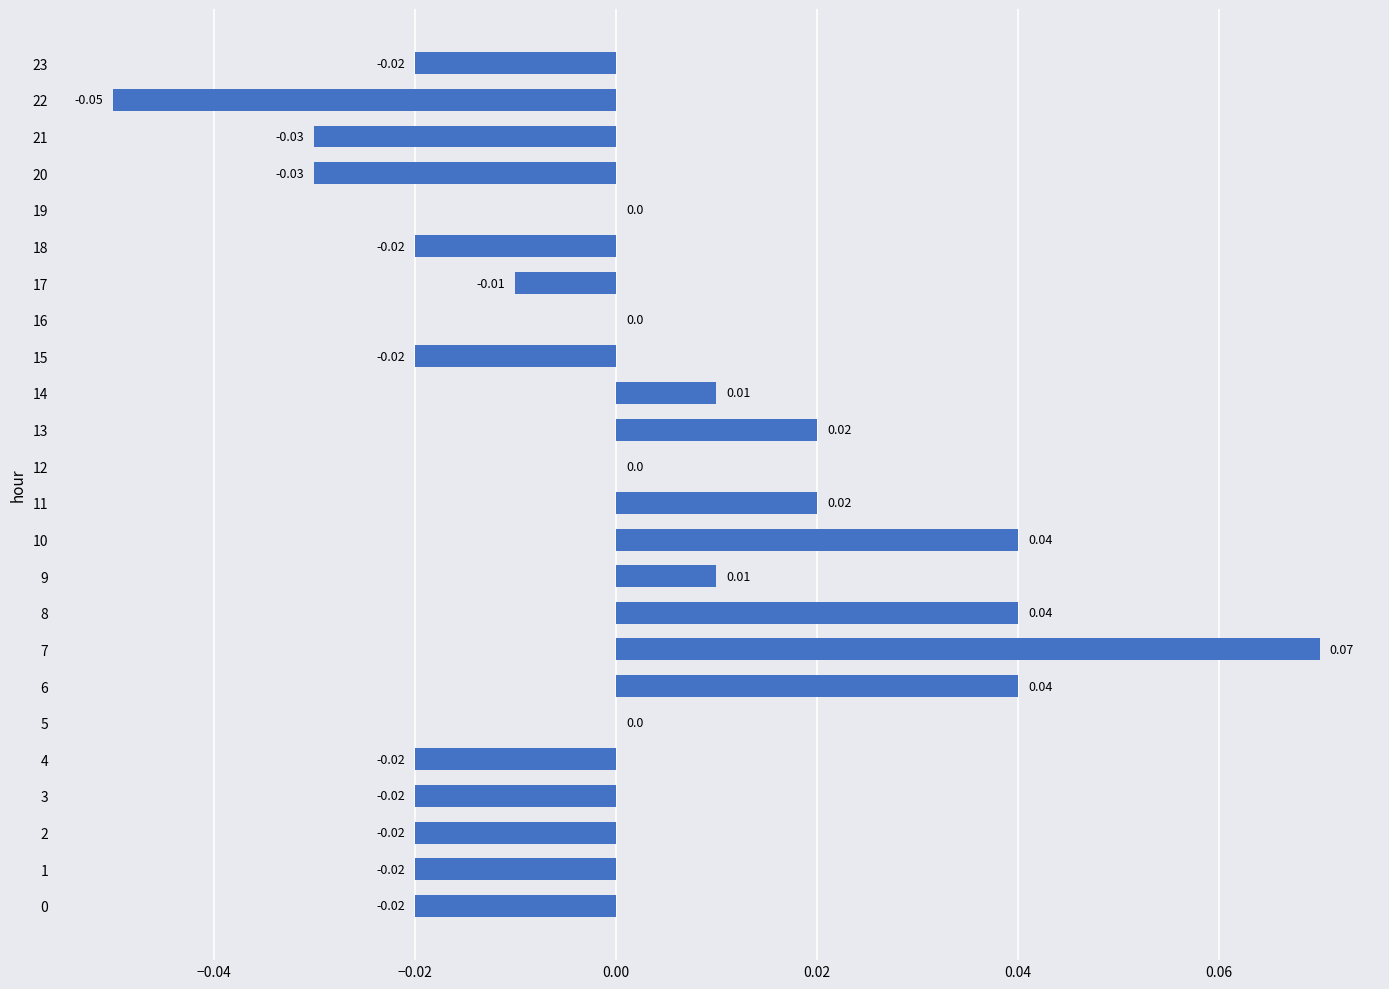

Between 14 and 11, which is larger?

11